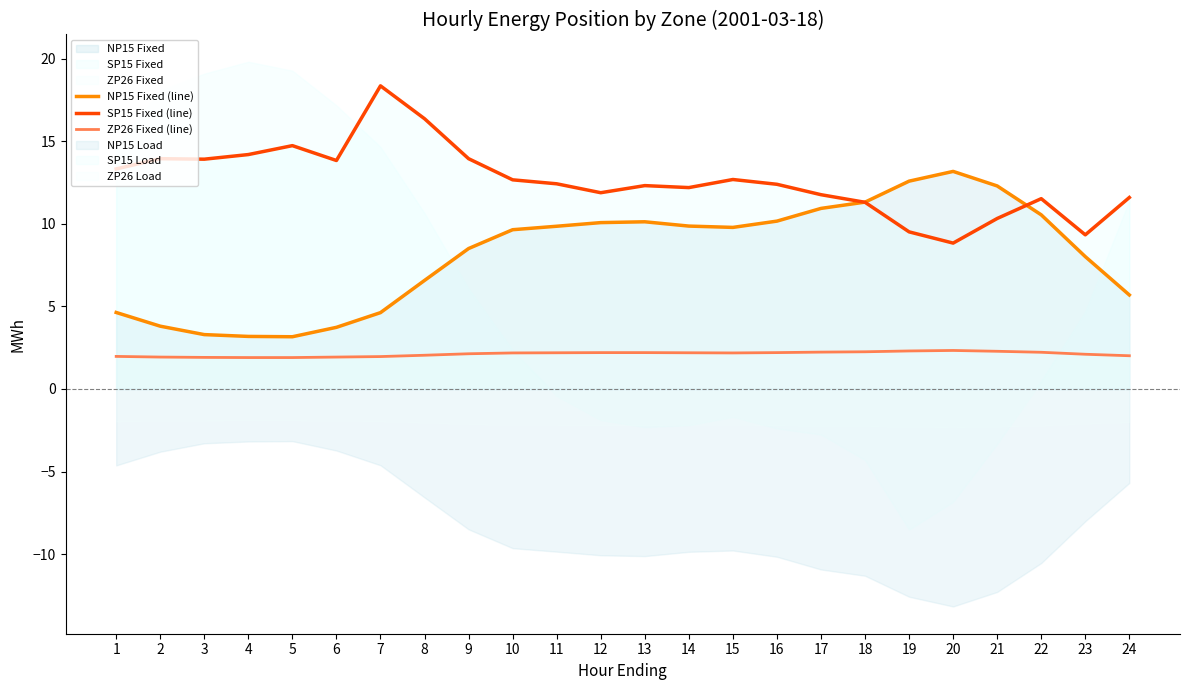

Reading right to left, what are all the values shown in this chart?

NP15 Fixed (line): 5.7	8.0	10.5	12.3	13.2	12.6	11.3	10.9	10.2	9.8	9.9	10.1	10.1	9.8	9.6	8.5	6.6	4.6	3.7	3.2	3.2	3.3	3.8	4.6
SP15 Fixed (line): 11.6	9.3	11.5	10.3	8.8	9.5	11.3	11.8	12.4	12.7	12.2	12.3	11.9	12.4	12.7	13.9	16.4	18.4	13.8	14.7	14.2	13.9	13.9	13.3
ZP26 Fixed (line): 2.0	2.1	2.2	2.3	2.3	2.3	2.2	2.2	2.2	2.2	2.2	2.2	2.2	2.2	2.2	2.1	2.0	2.0	1.9	1.9	1.9	1.9	1.9	2.0